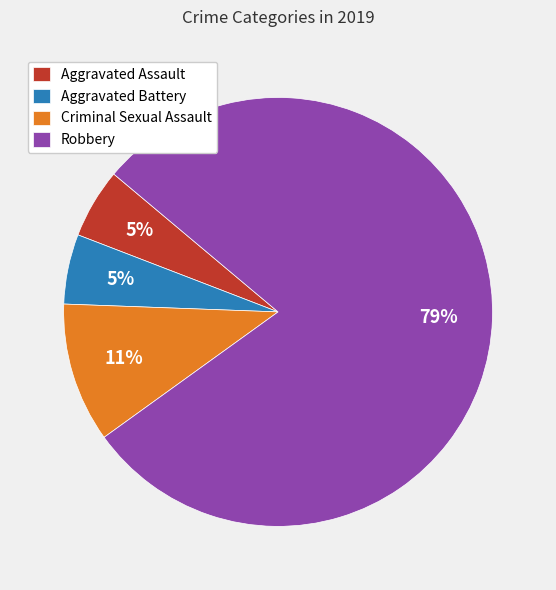

Which has a higher value, Aggravated Battery or Robbery?

Robbery